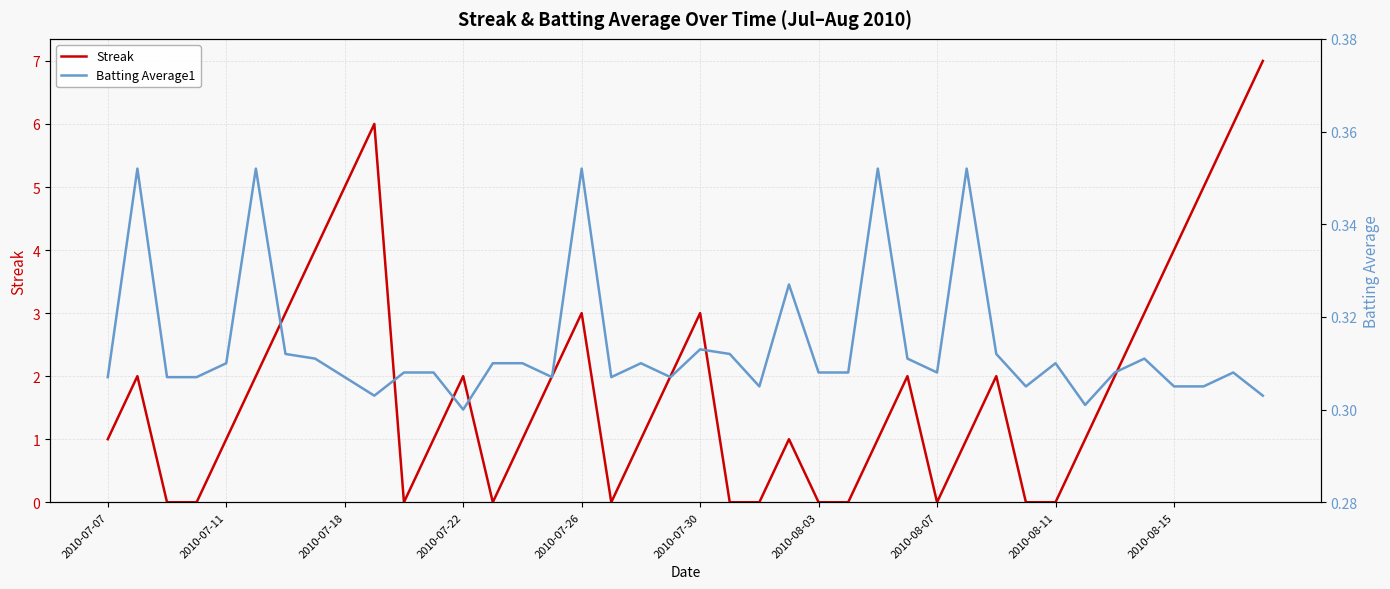

The value of Batting Average1 at 22 is 0.2. True or false?

False